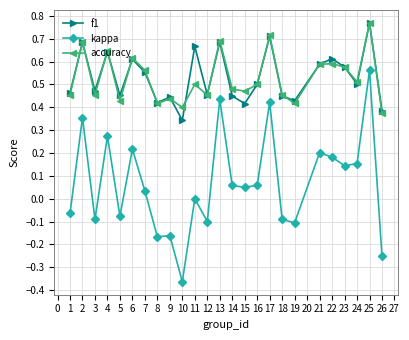

What are all the series names shown in the legend?

f1, kappa, accuracy